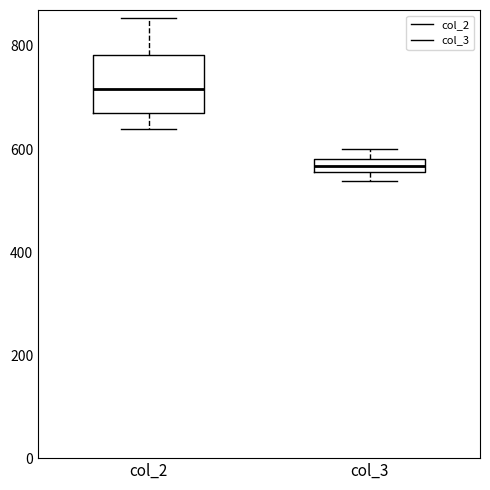

Where is the upper edge of the box for col_2 on the y-axis? The values are not printed on the chart, so give them approximately, as read against the axis.

780